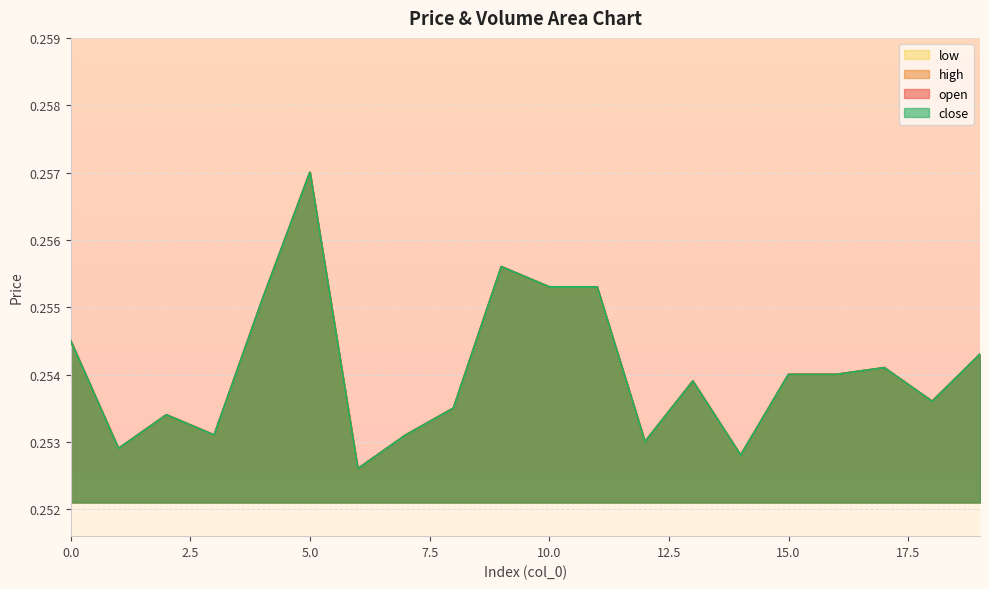

How many lines are shown in the chart?

4